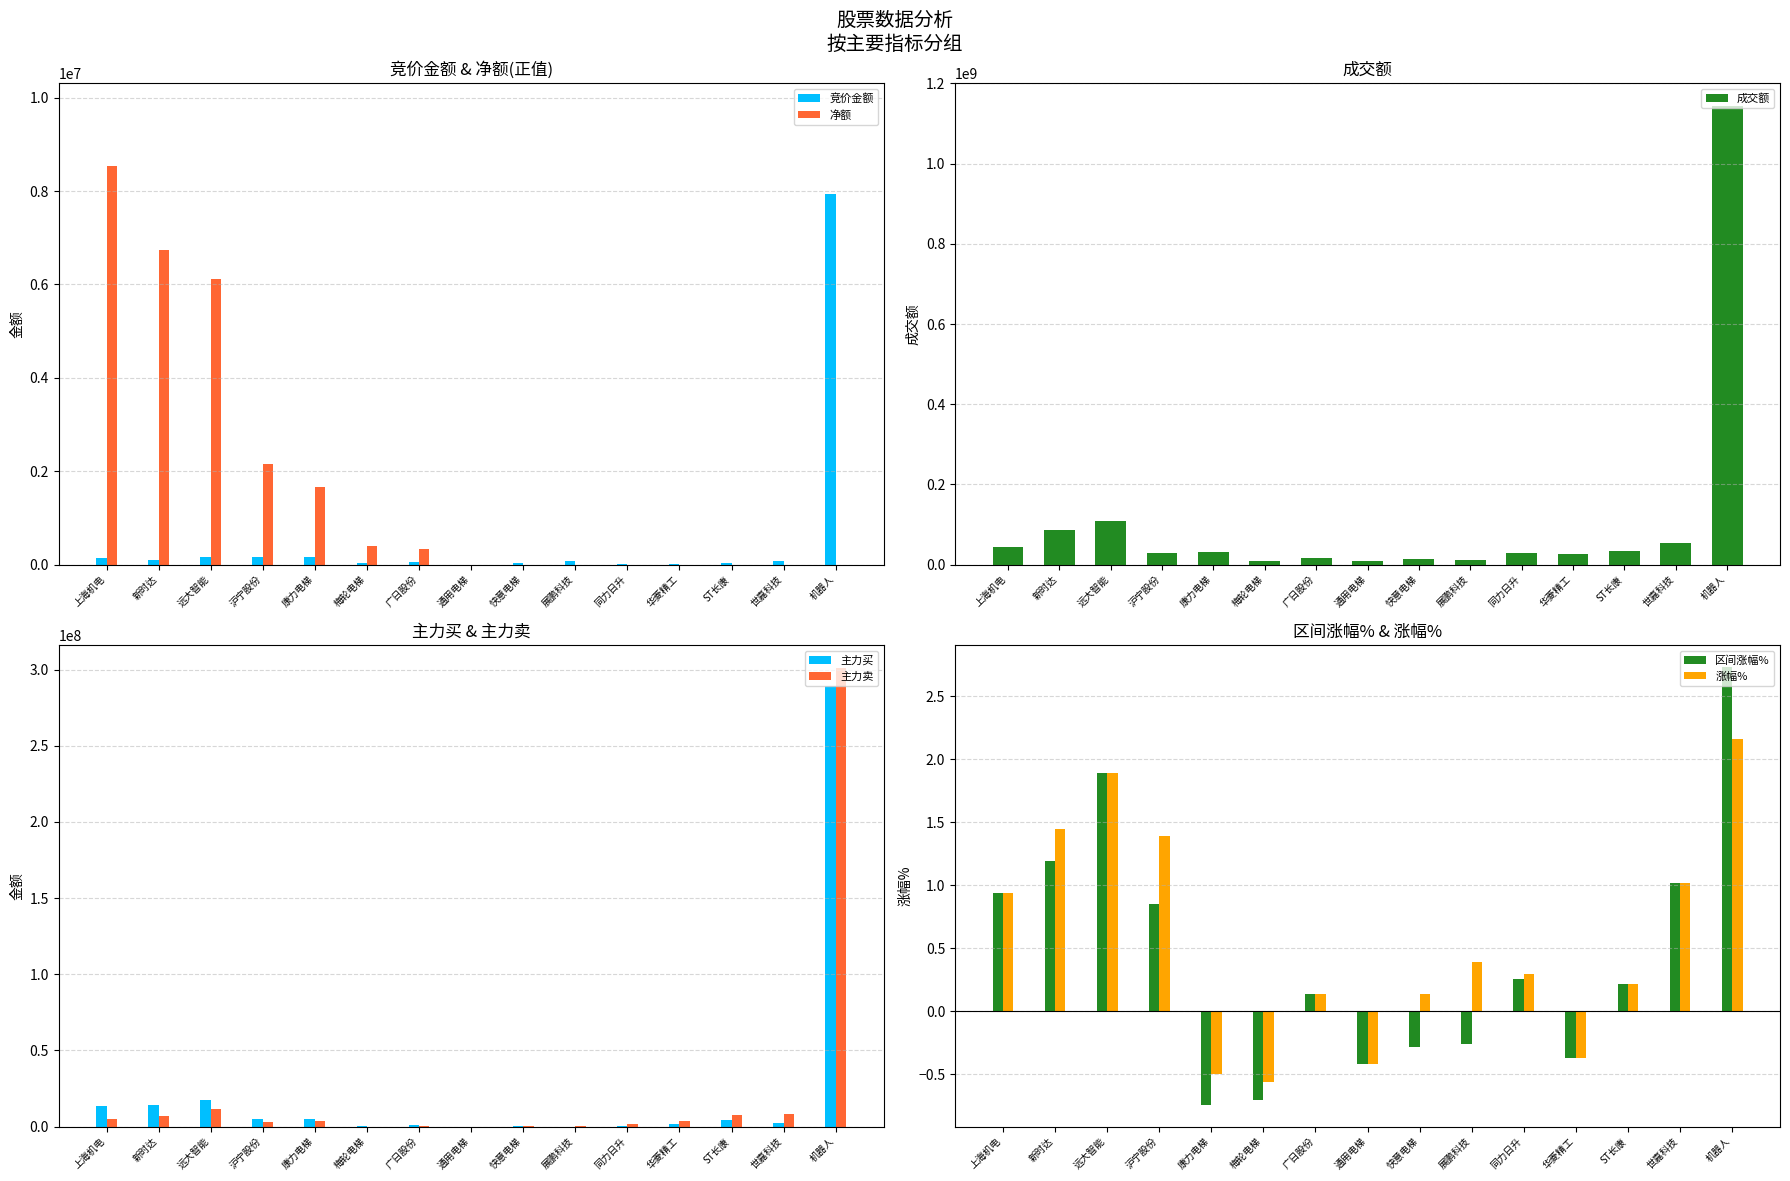

What is the lowest value of the 成交额 series?

8250895